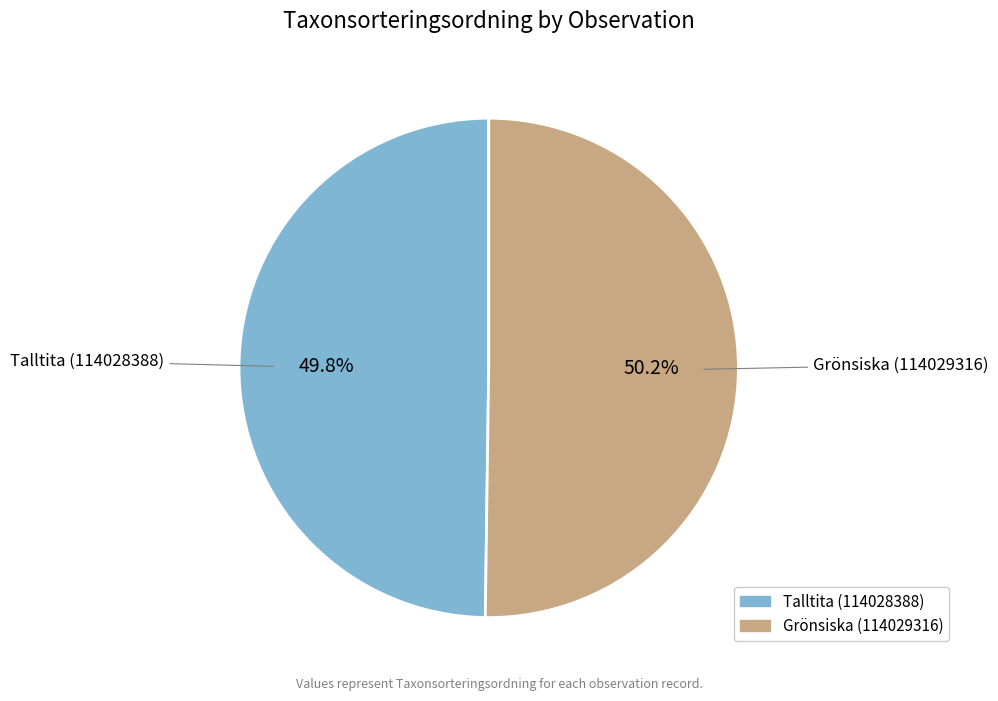

How many segments does this pie chart have?

2